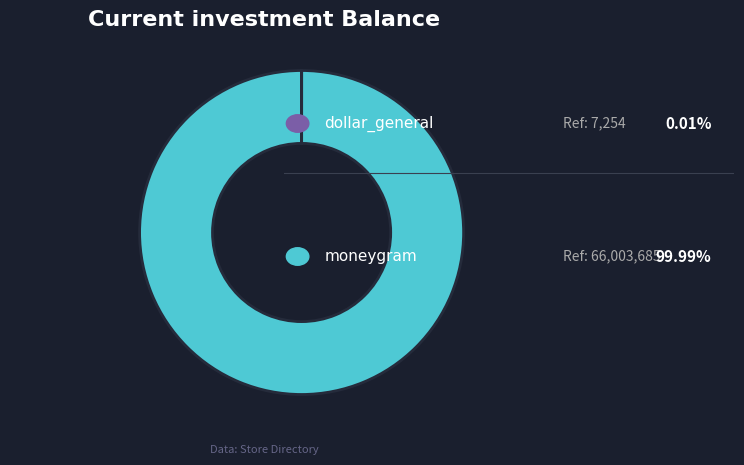

Is there a majority slice in this chart?

Yes